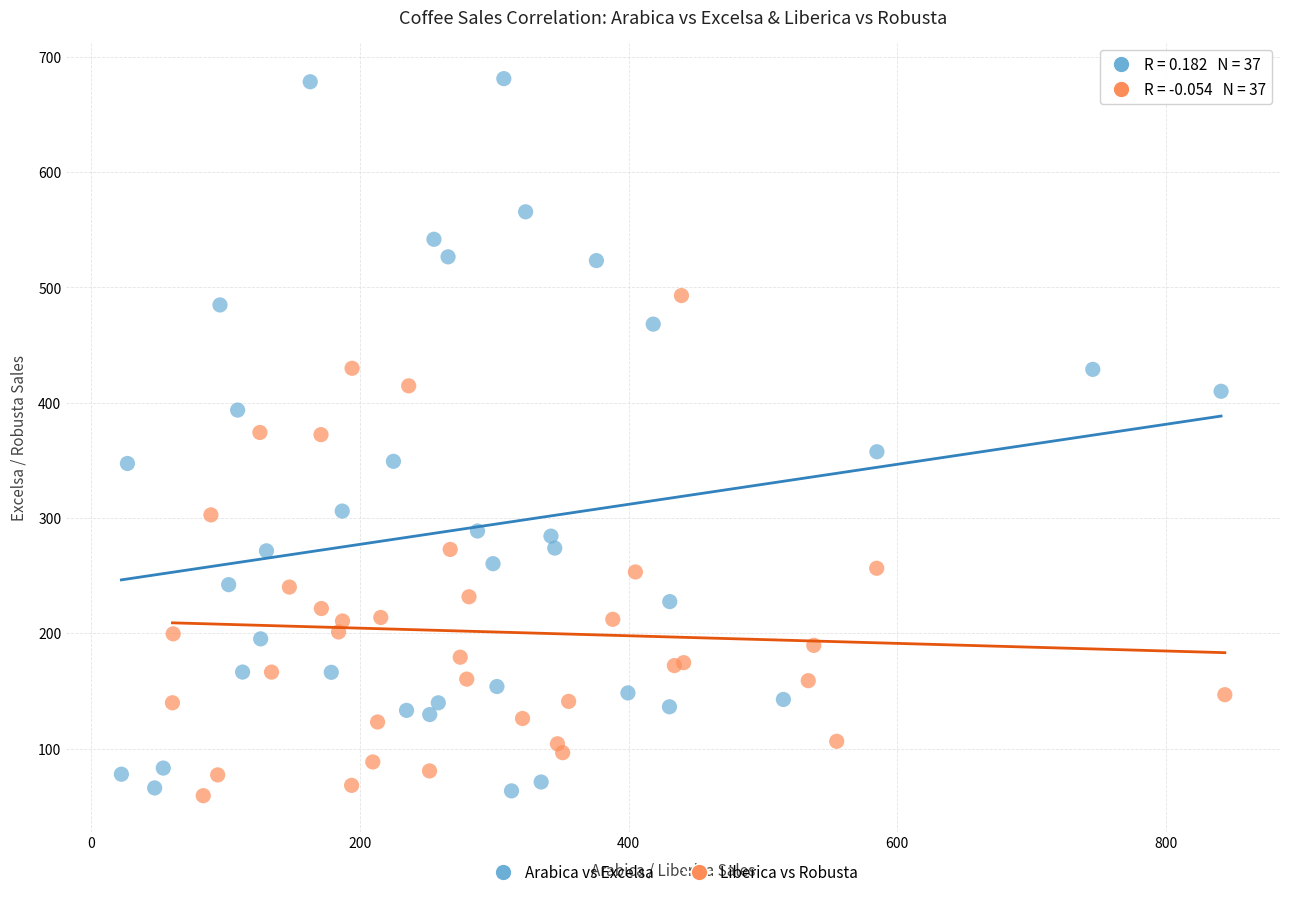

Which series contains the highest Y value?

Arabica vs Excelsa